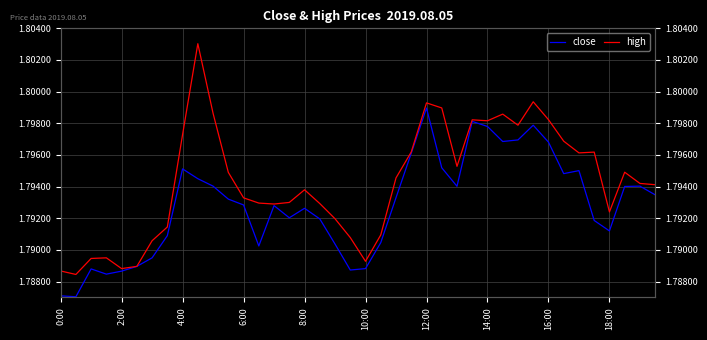

Reading right to left, list all the values displayed in this chart.

close: 1.8	1.8	1.8	1.8	1.8	1.8	1.8	1.8	1.8	1.8	1.8	1.8	1.8	1.8	1.8	1.8	1.8	1.8	1.8	1.8	1.8	1.8	1.8	1.8	1.8	1.8	1.8	1.8	1.8	1.8	1.8	1.8	1.8	1.8	1.8	1.8	1.8	1.8	1.8	1.8
high: 1.8	1.8	1.8	1.8	1.8	1.8	1.8	1.8	1.8	1.8	1.8	1.8	1.8	1.8	1.8	1.8	1.8	1.8	1.8	1.8	1.8	1.8	1.8	1.8	1.8	1.8	1.8	1.8	1.8	1.8	1.8	1.8	1.8	1.8	1.8	1.8	1.8	1.8	1.8	1.8